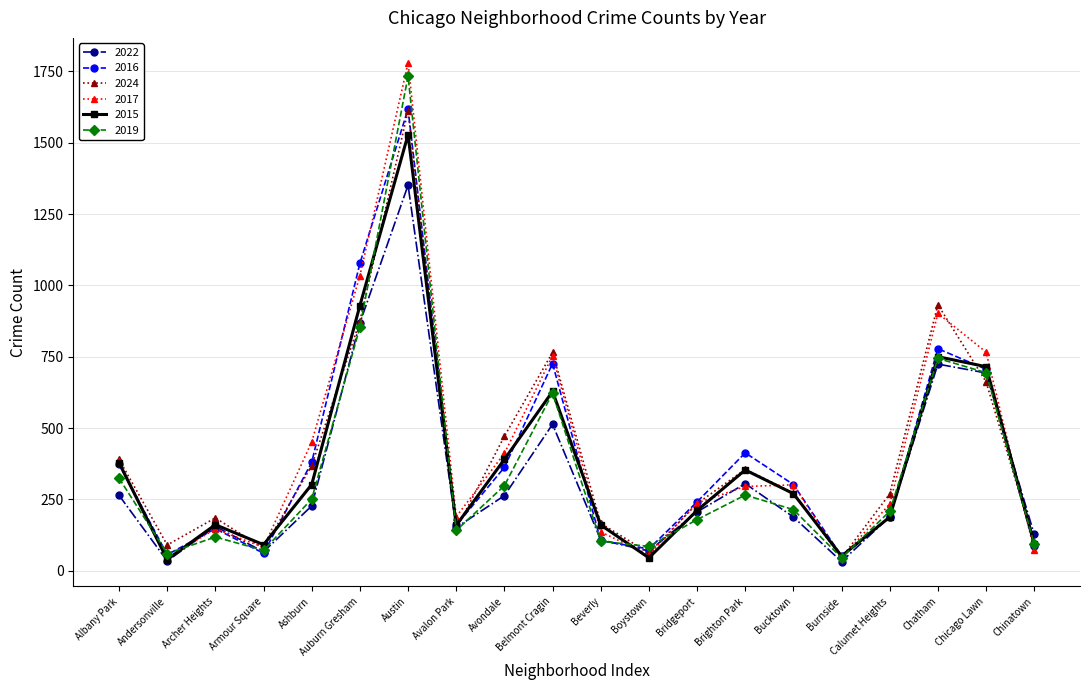

What is the average value of the 2022 series?

327